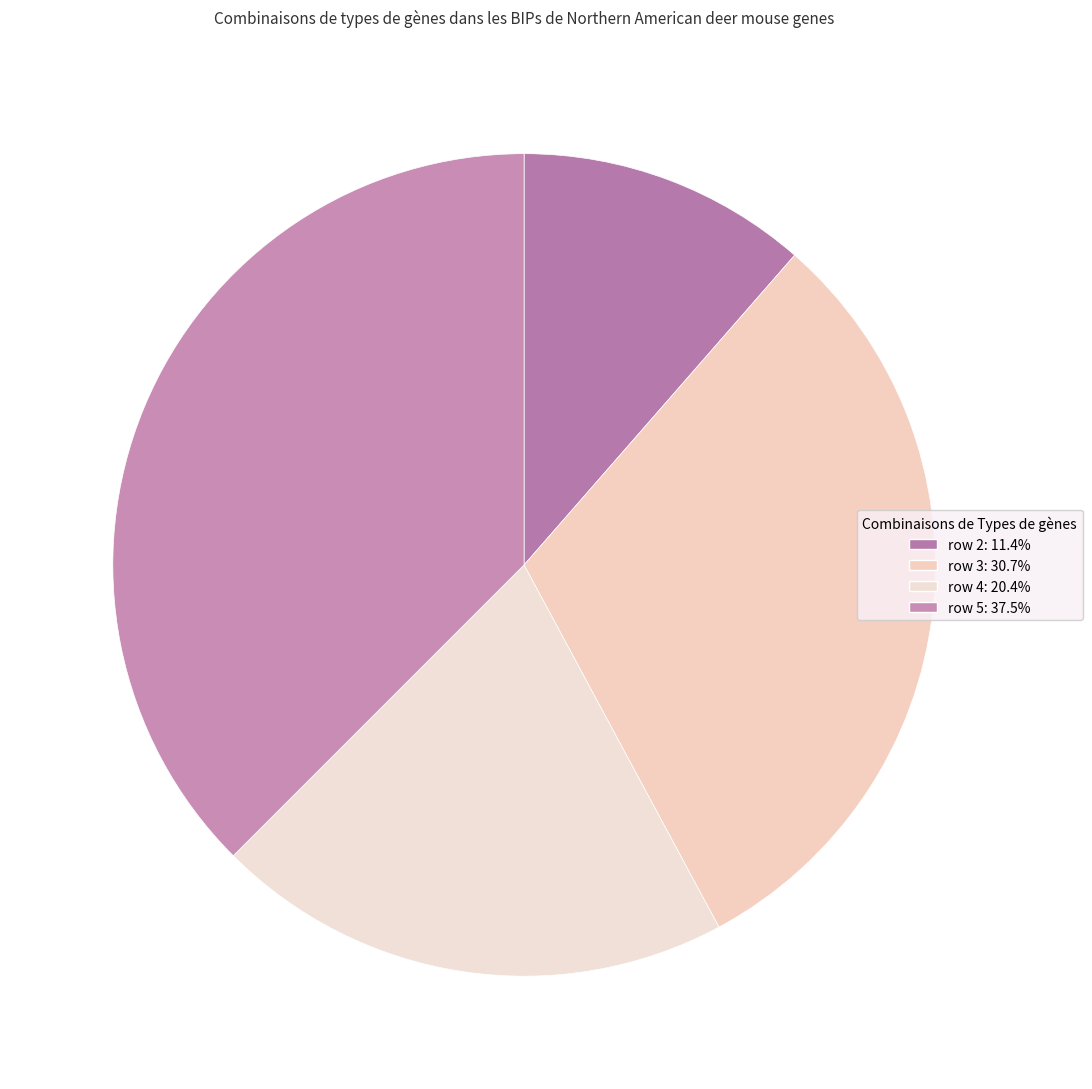

What is the smallest slice in the pie chart?

2